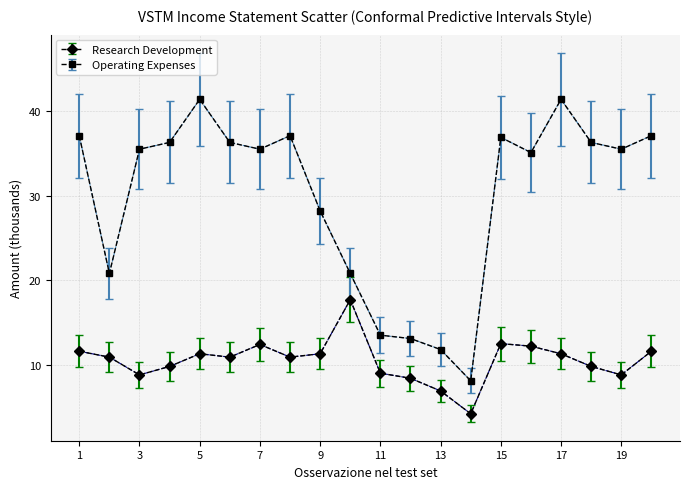

Rank the series by their average value, from highest to lowest.

Operating Expenses, Research Development